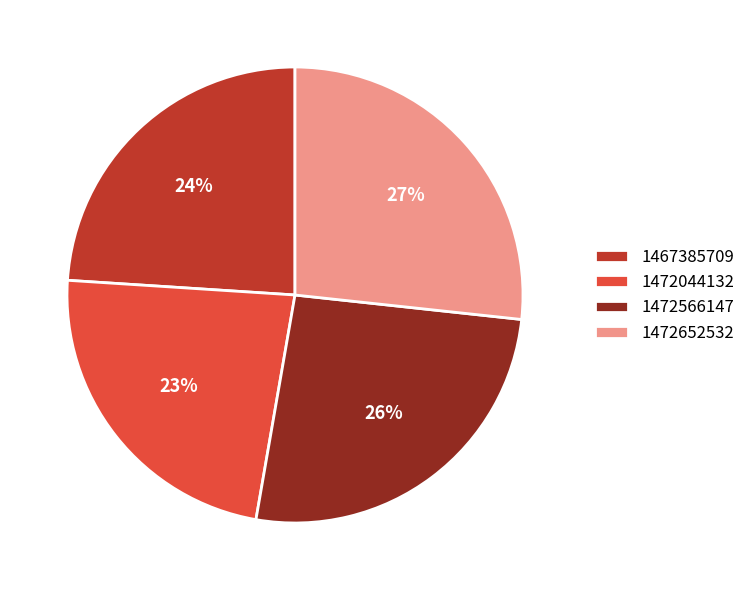

Which category has the biggest portion of the pie?

1472652532